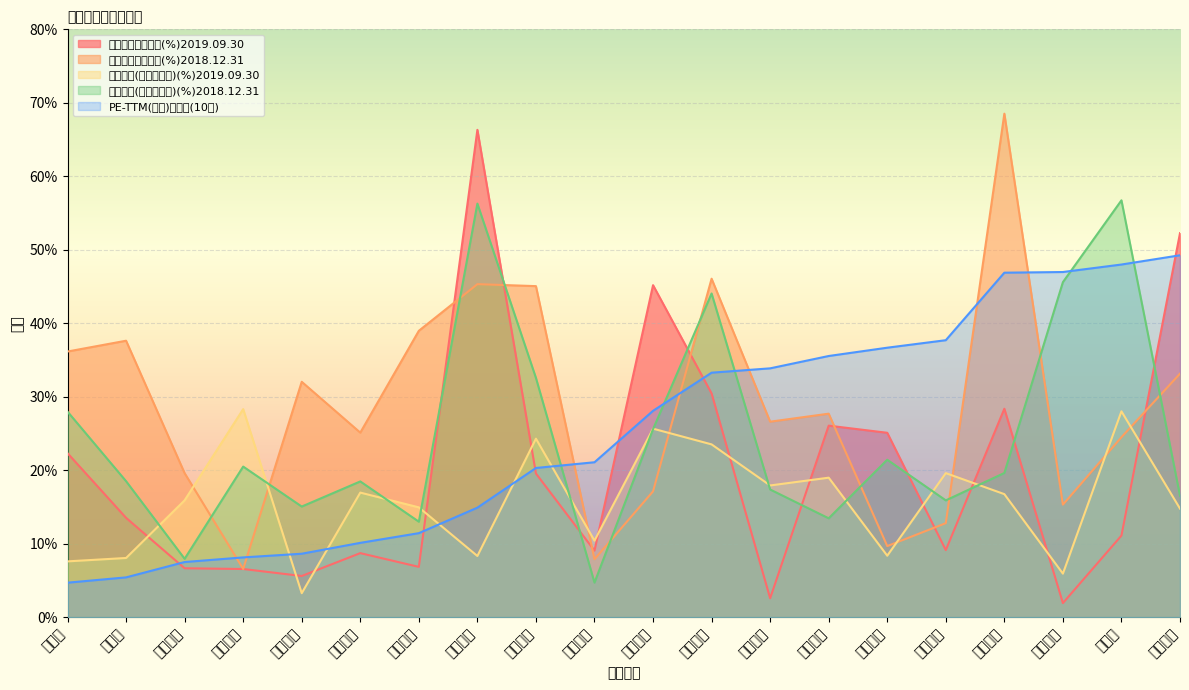

What is the difference between the second highest and second lowest values in the 净利润同比增长率(%)2018.12.31 series?

38.2